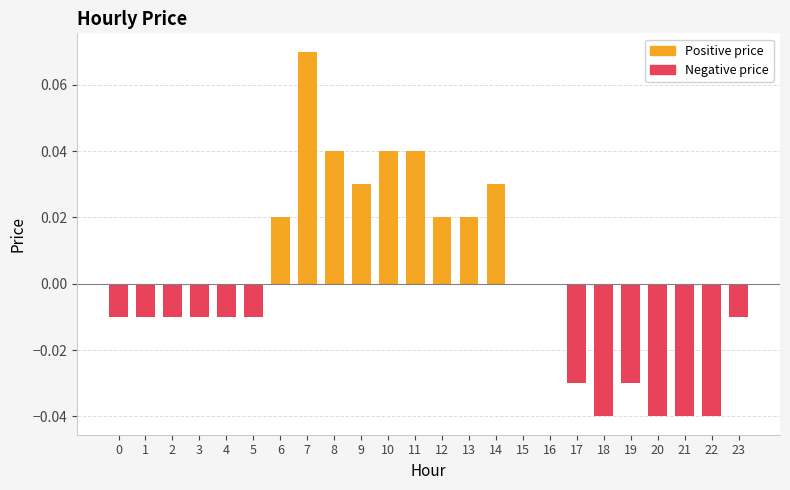

The chart shows a value of 0.0 at 13. True or false?

True